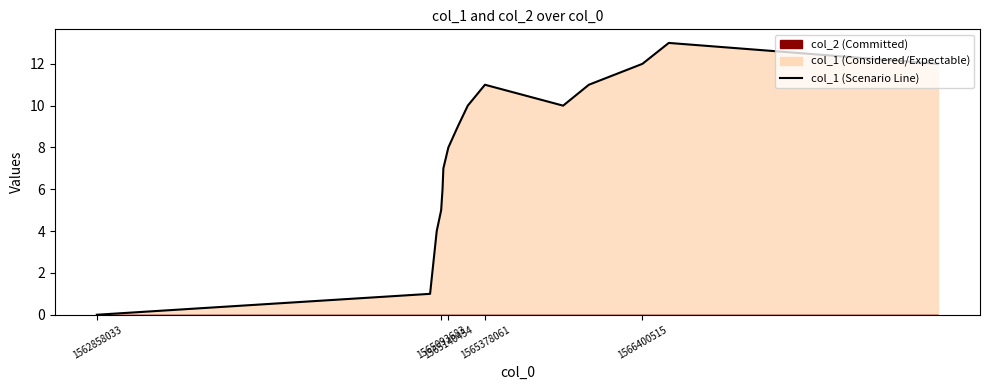

True or false: the data has more than 0 interior local peaks.

True